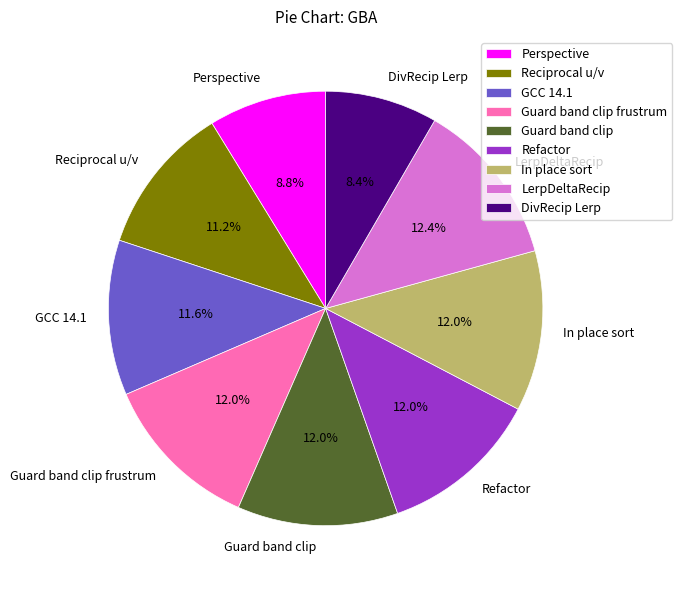

To the nearest percent, what portion does DivRecip Lerp represent?

8%